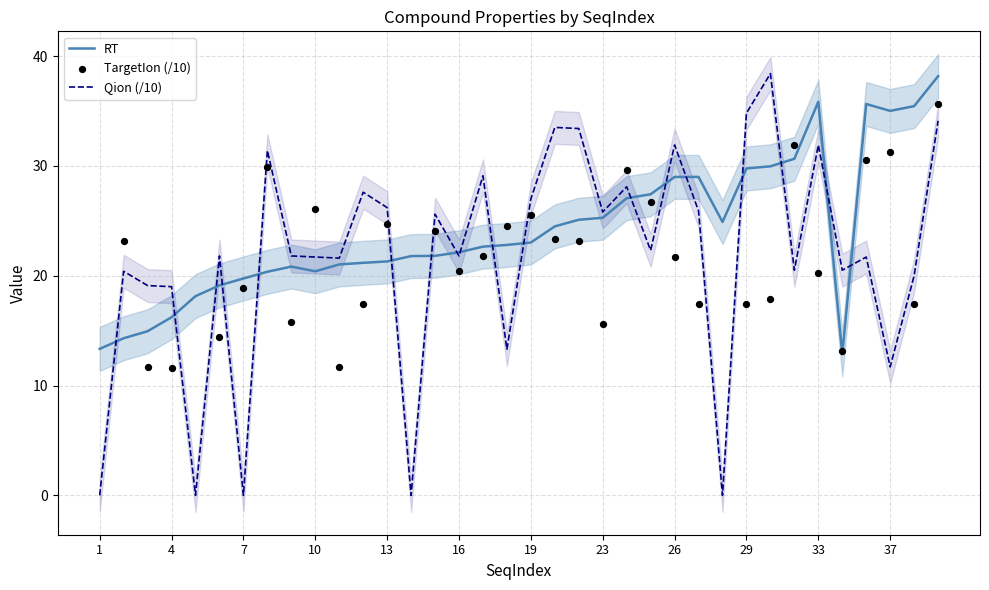

Which series reaches the minimum Y coordinate?

Qion